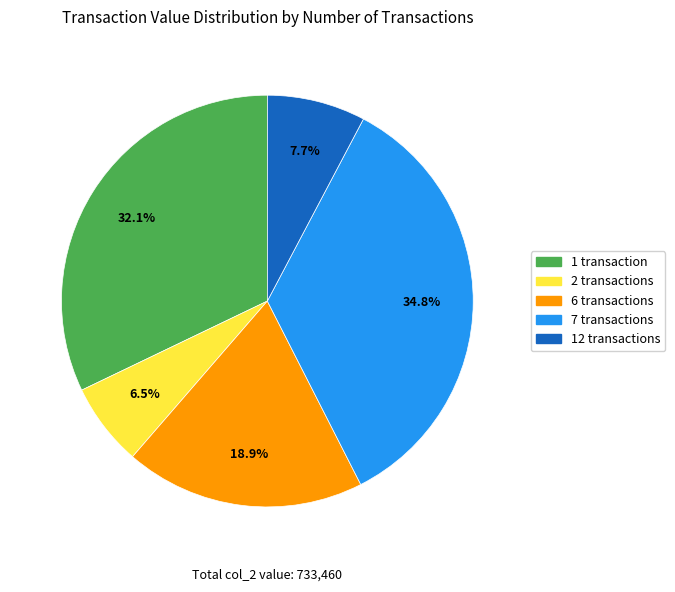

Which category has the biggest portion of the pie?

7 transactions